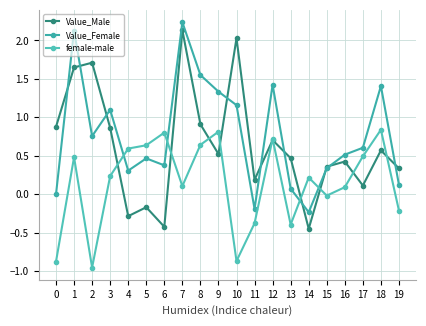

How many intersections are there between Value_Female and female-male?

4